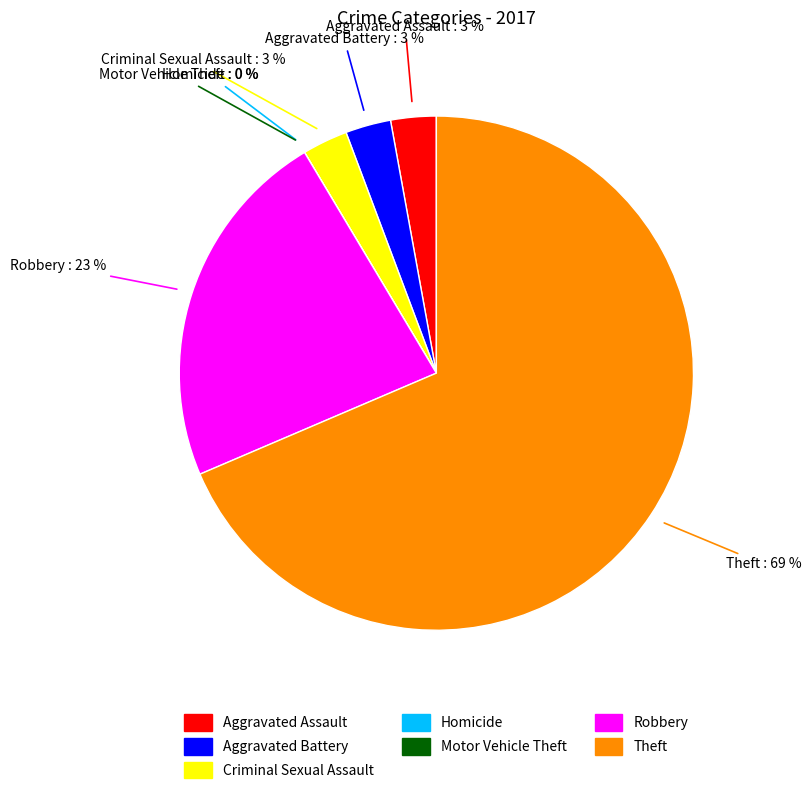

What is the largest slice in the pie chart?

Theft